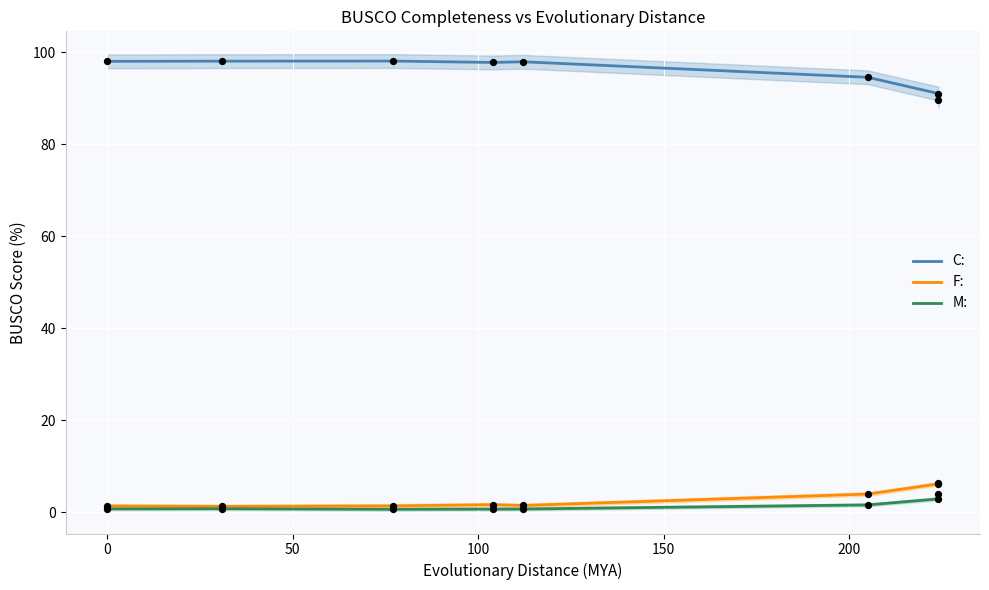

Which series has the largest total across all categories?

C: